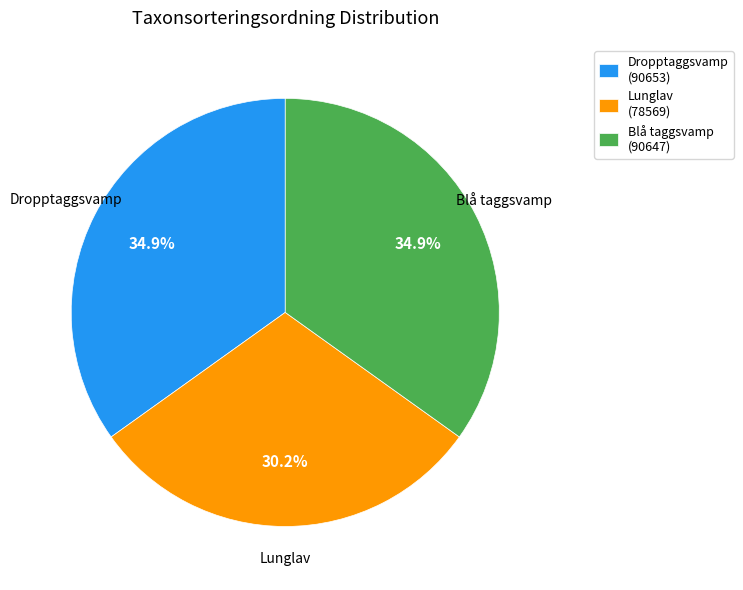

Is Dropptaggsvamp (90653) the majority of the pie?

No